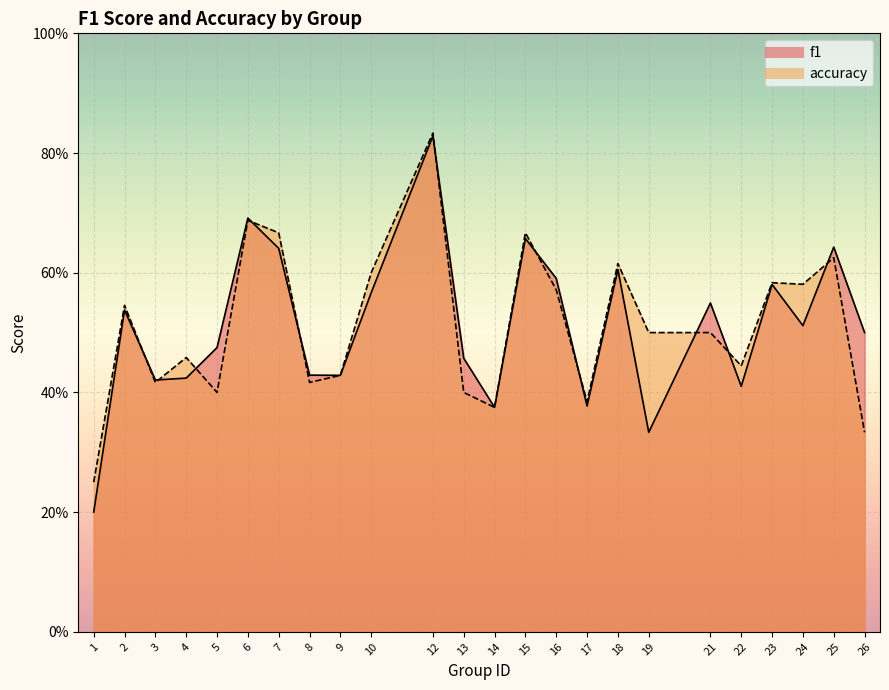

Reading right to left, list all the values displayed in this chart.

f1: 0.5	0.6	0.5	0.6	0.4	0.5	0.3	0.6	0.4	0.6	0.7	0.4	0.5	0.8	0.6	0.4	0.4	0.6	0.7	0.5	0.4	0.4	0.5	0.2
accuracy: 0.3	0.6	0.6	0.6	0.4	0.5	0.5	0.6	0.4	0.6	0.7	0.4	0.4	0.8	0.6	0.4	0.4	0.7	0.7	0.4	0.5	0.4	0.5	0.2